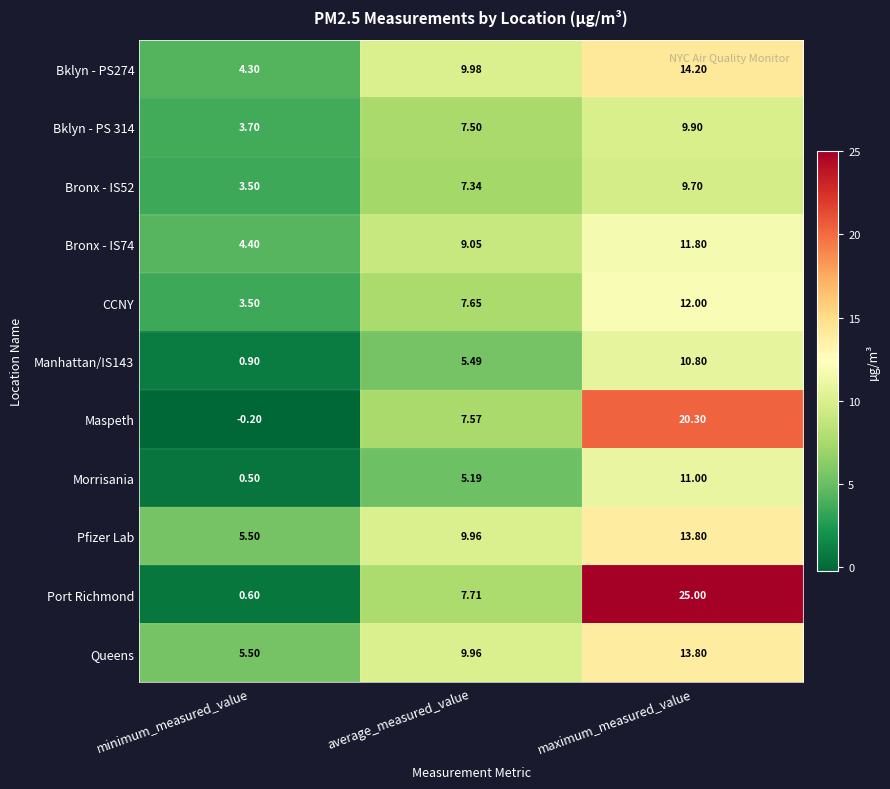

Which series has the largest total across all categories?

Port Richmond